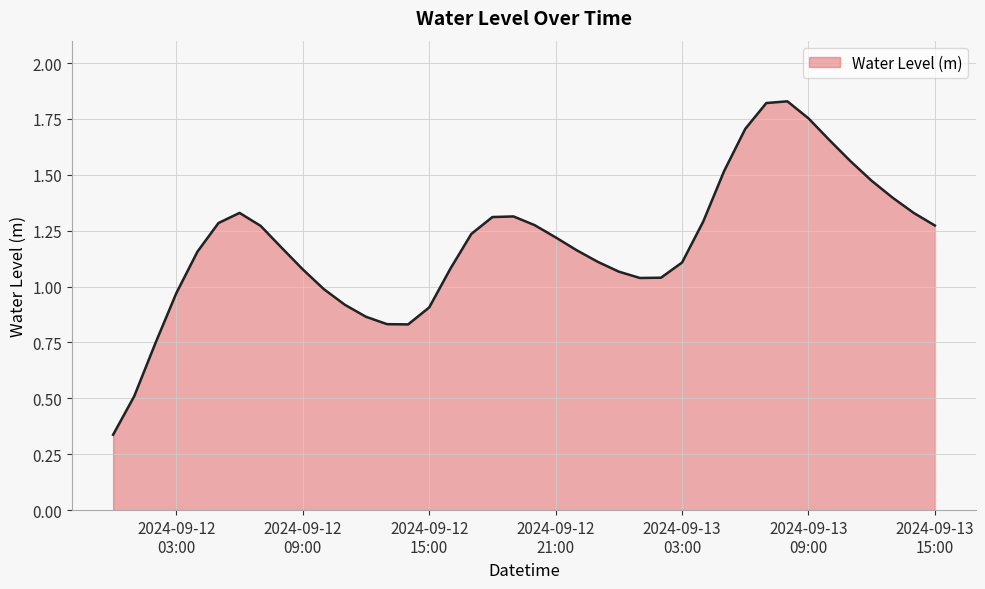

At which category does the data reach its first local valley?

2024-09-12 14:00:00